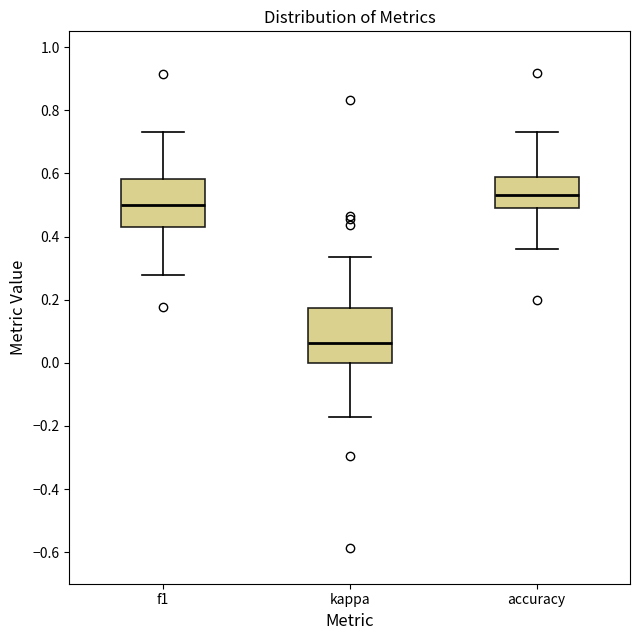

Which box has the highest median line?

accuracy